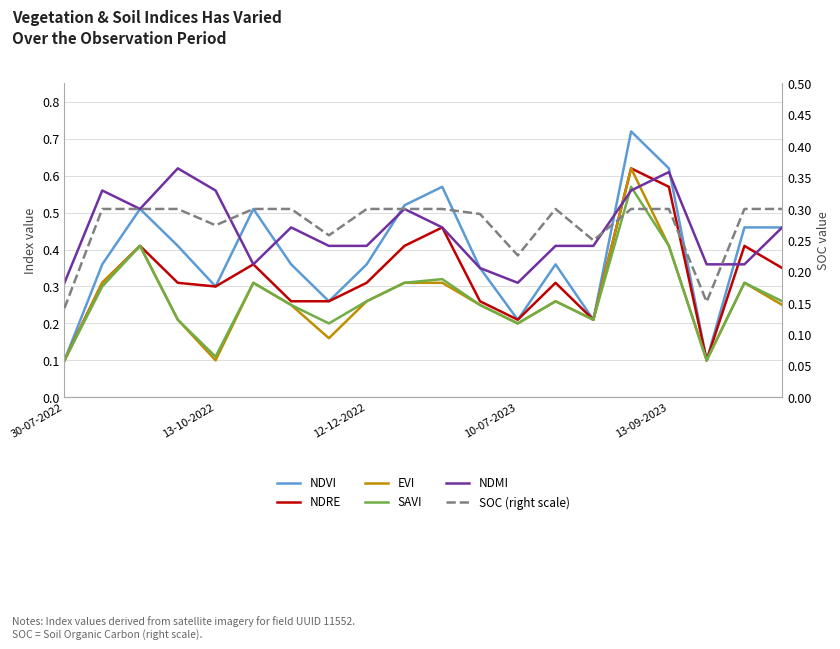

Count the number of categories in the chart.

20